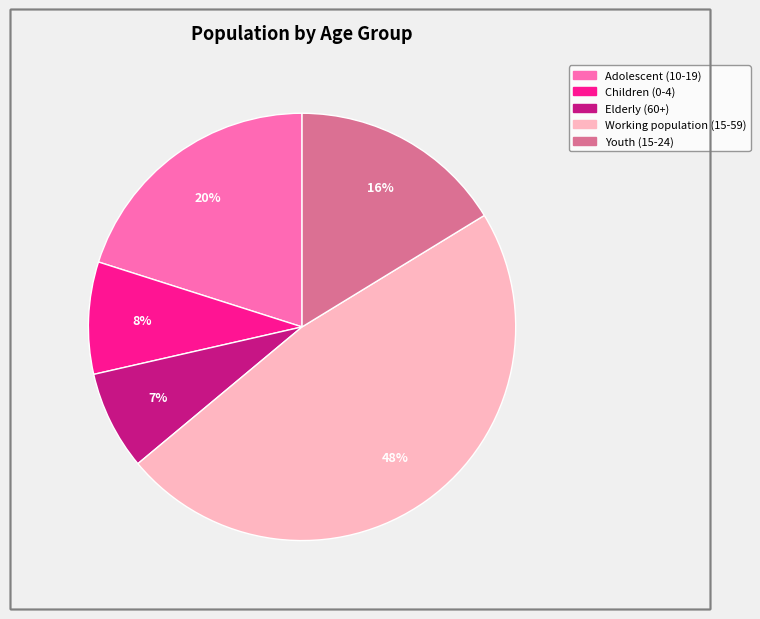

How many slices are in this pie chart?

5